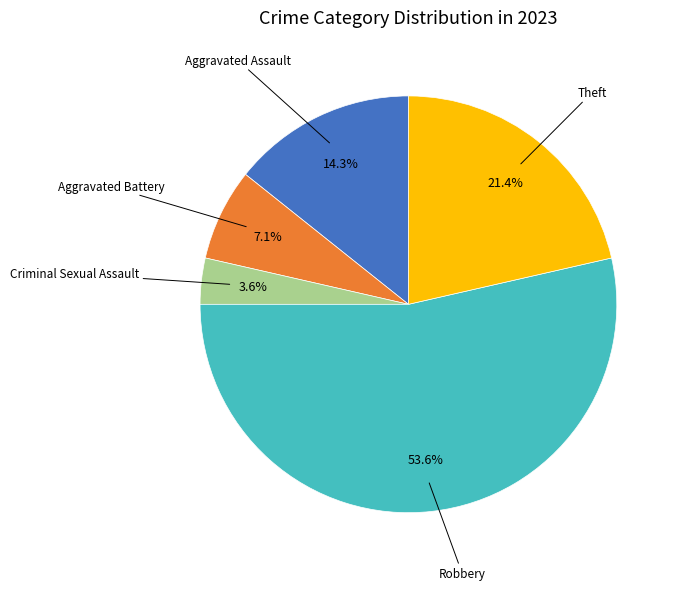

Is there a majority slice in this chart?

Yes